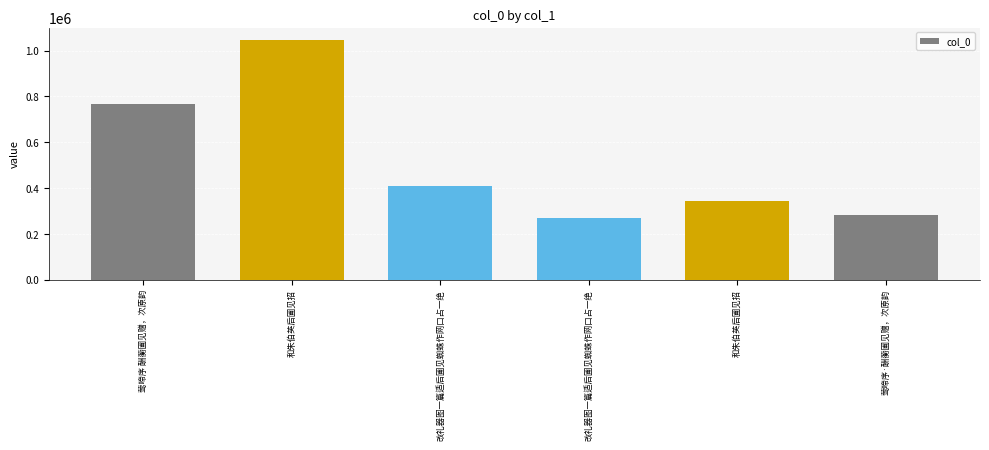

Reading left to right, transcribe all the data shown in this chart.

莺啼序 酬蘅圃见赠，次原韵=768083	和朱伯英后圃见招=1048498	改礼器图一篇适后圃见蜘蛛作网口占一绝=409116	改礼器图一篇适后圃见蜘蛛作网口占一绝=270194	和朱伯英后圃见招=343234	莺啼序·酬蘅圃见赠，次原韵=280636